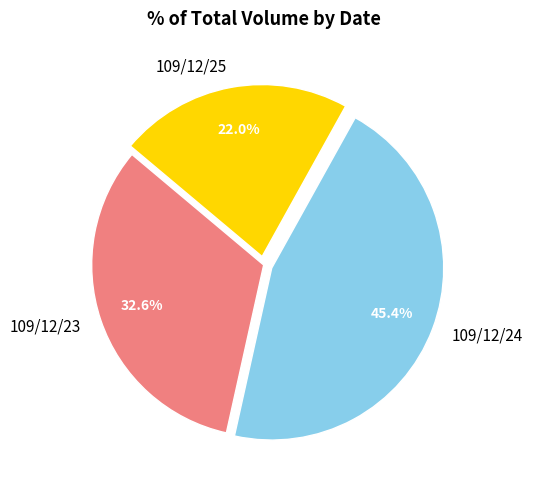

The 109/12/23 slice represents 33% of the pie. True or false?

True